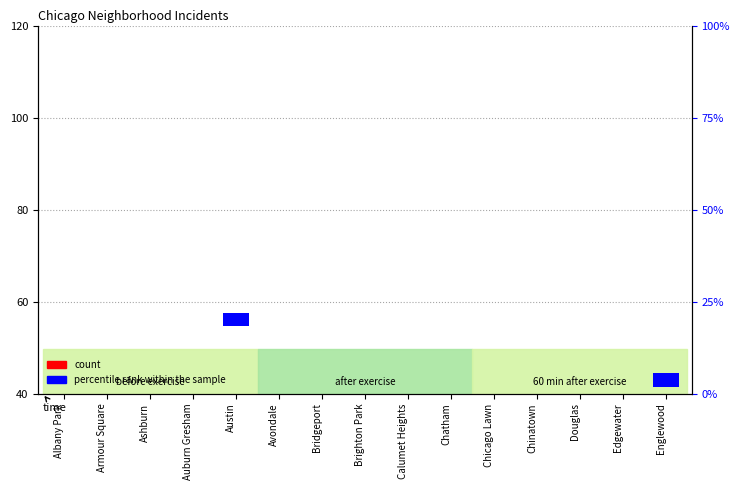

How many categories are shown in the chart?

15